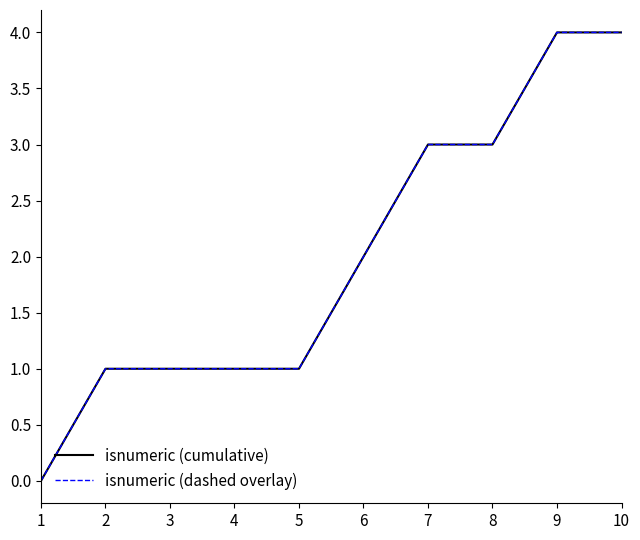

Does the chart have visible grid lines?

No